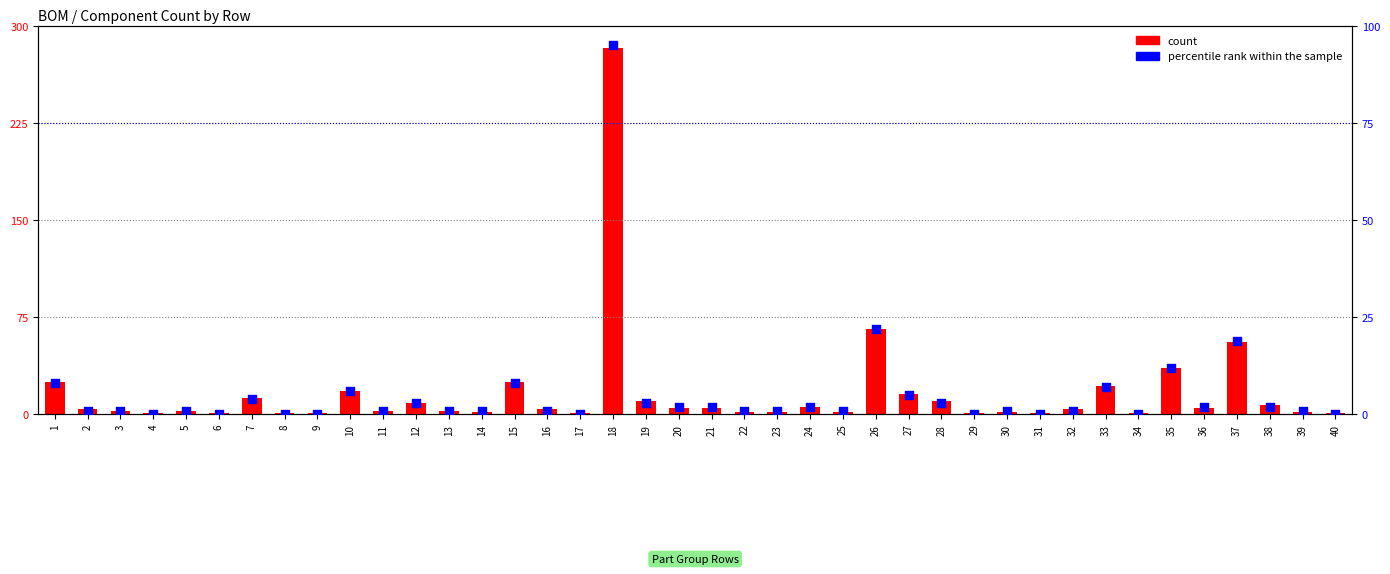

What is the total value across all series at 4?

1